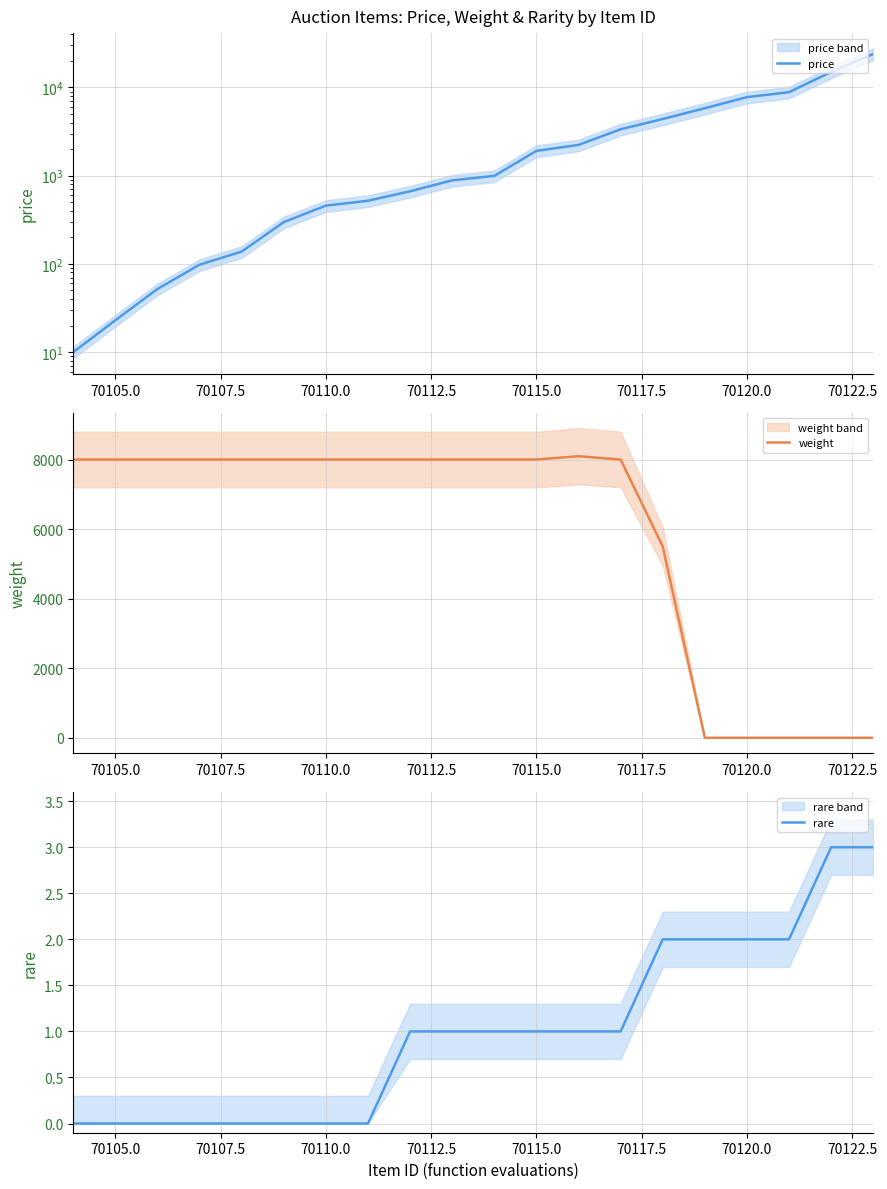

Which series has the largest range (max minus min)?

price